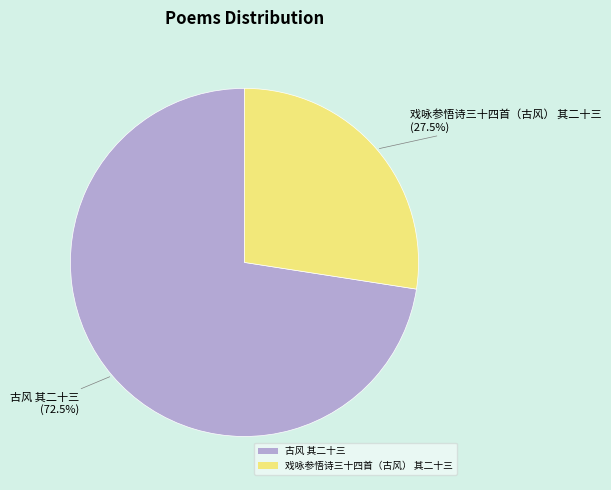

Approximately how many times larger is the value at 戏咏参悟诗三十四首（古风） 其二十三 compared to 古风 其二十三?

0.4